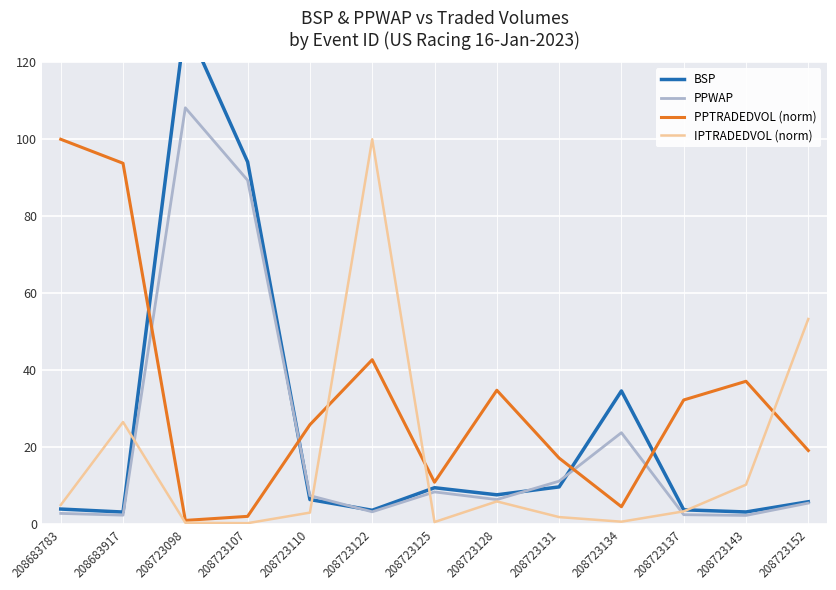

How many times do IPTRADEDVOL (norm) and PPWAP cross each other?

4